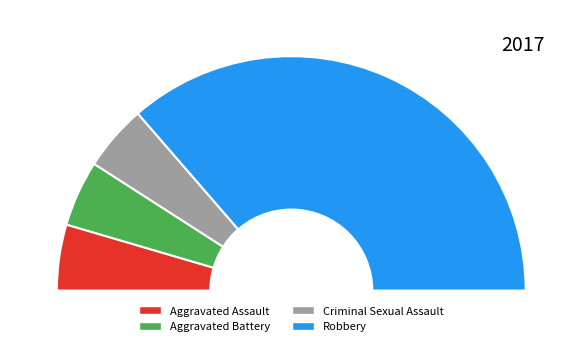

Is it true that Aggravated Battery is 9% of the pie?

True